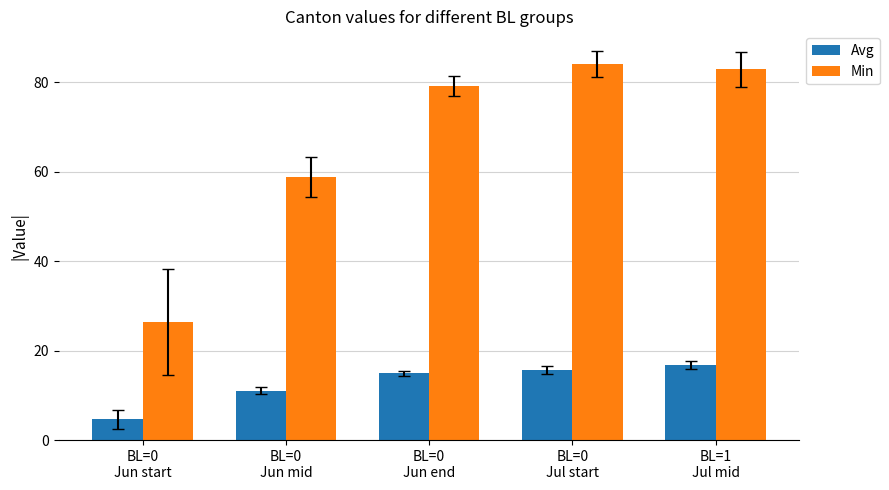

Which series has the widest spread of values?

Min